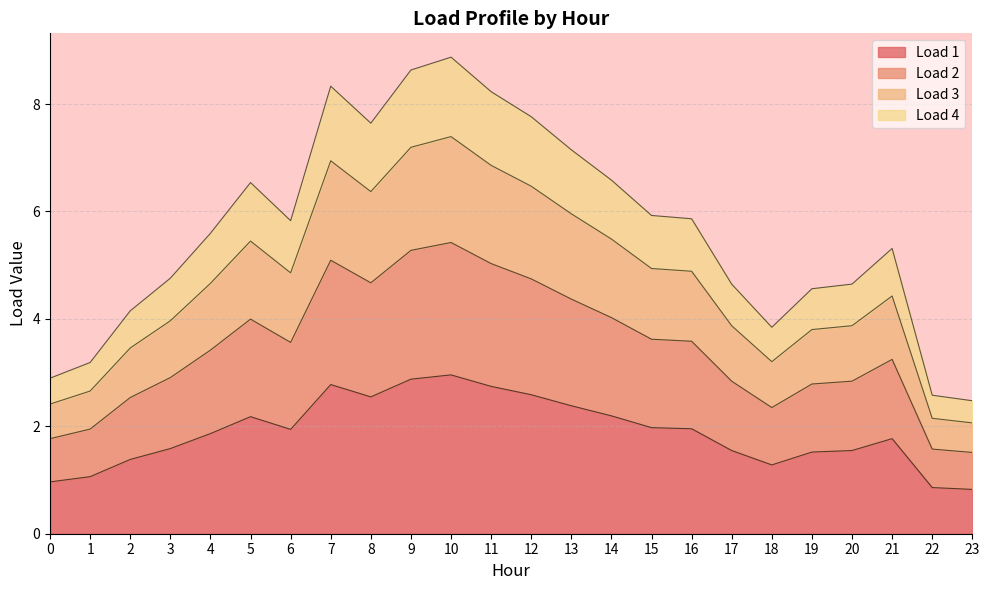

Is the value of Load 4 at 17 greater than the value of Load 3 at 1?

Yes